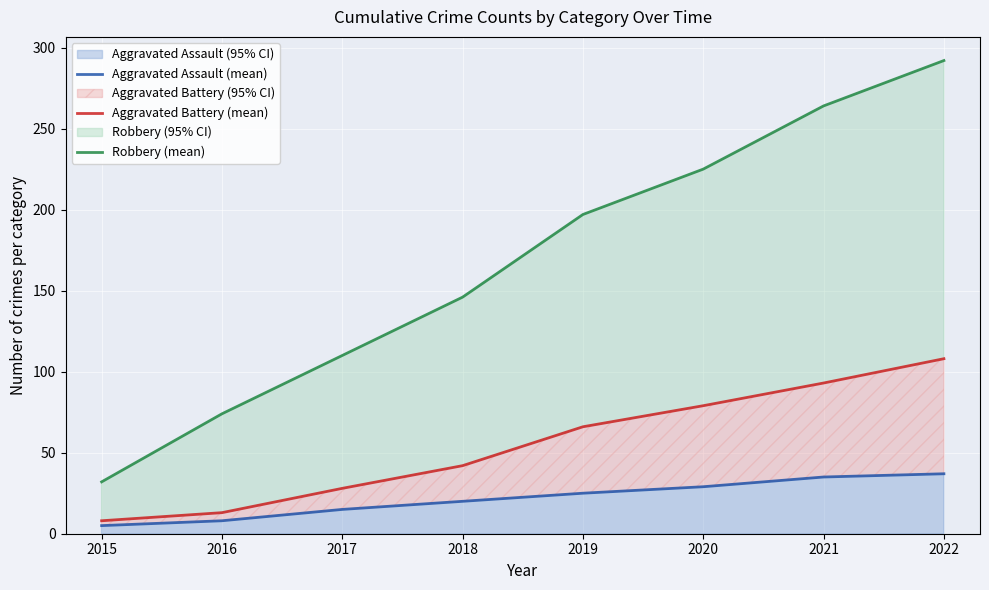

Which series has the widest spread of values?

Robbery (mean)